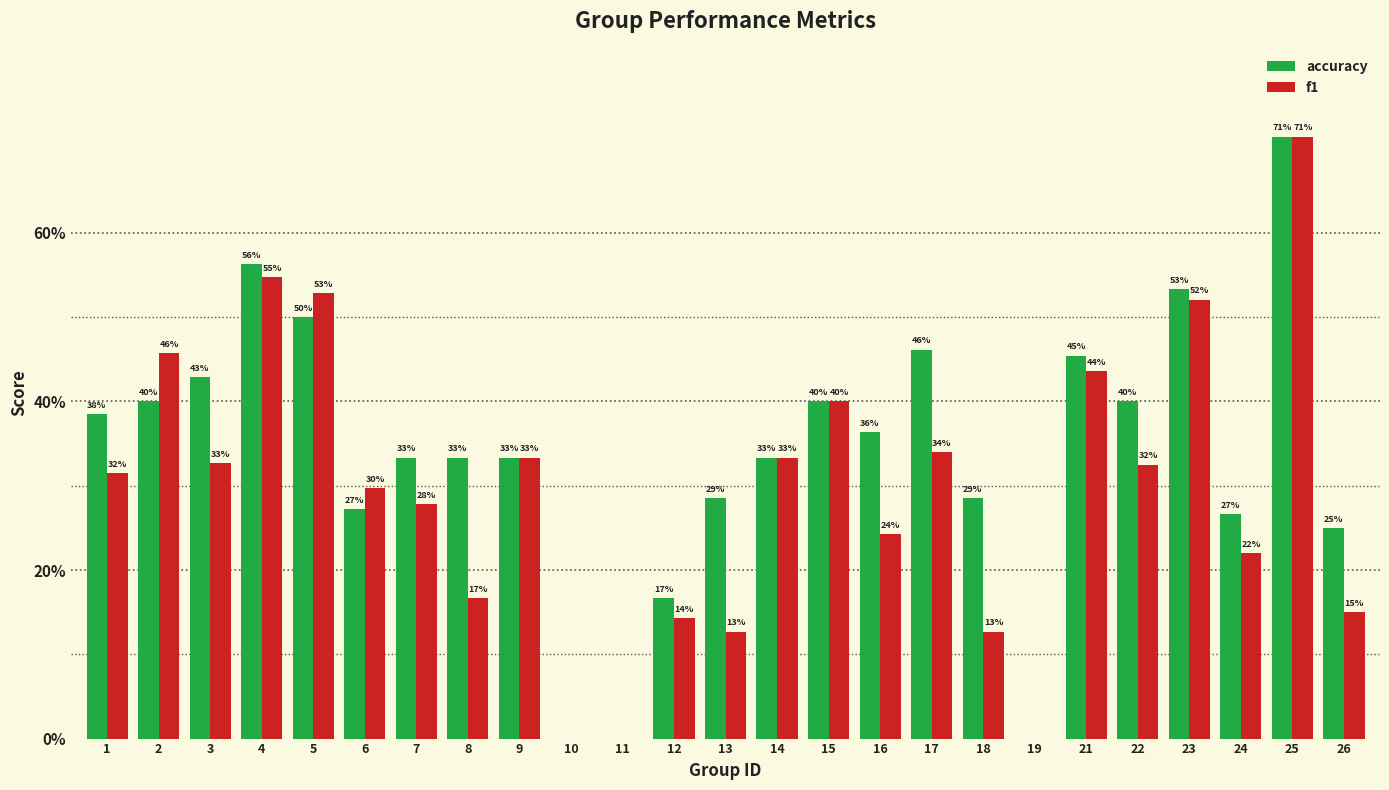

Does the chart contain stacked bars?

No